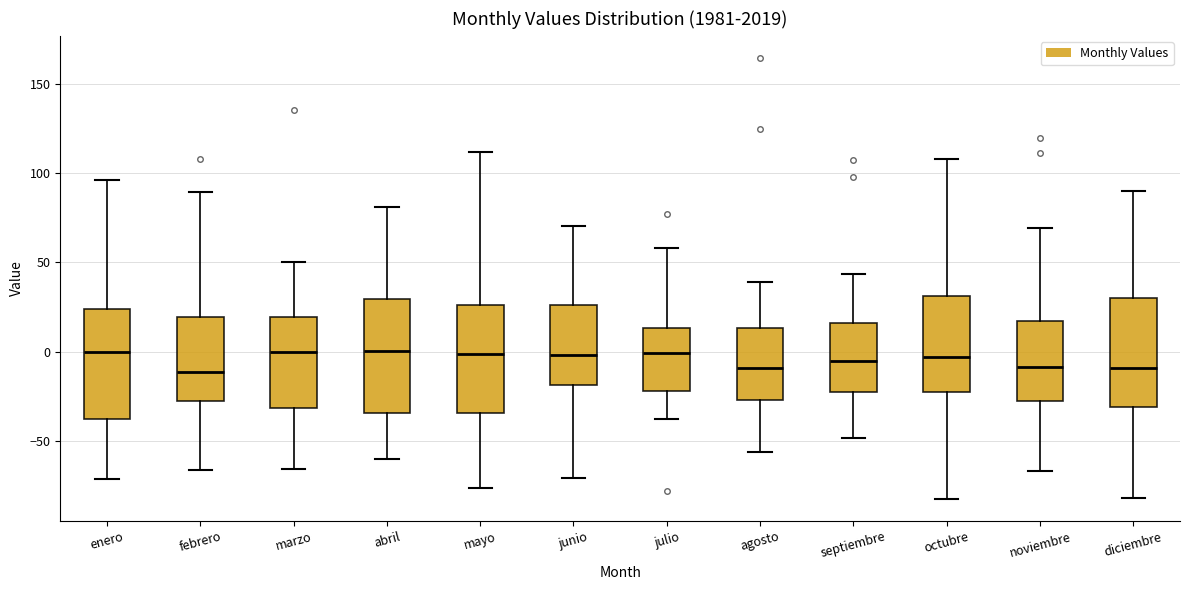

Where does the lower whisker of the box for mayo end on the y-axis? The values are not printed on the chart, so give them approximately, as read against the axis.

-75